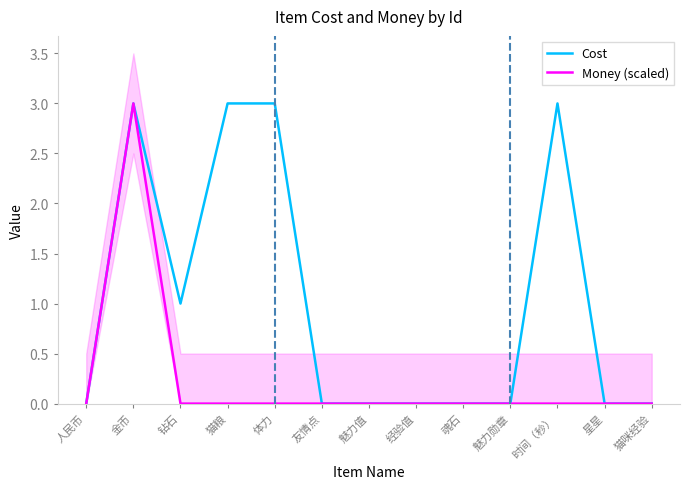

Is it true that Cost equals 0 at 魅力值?

True